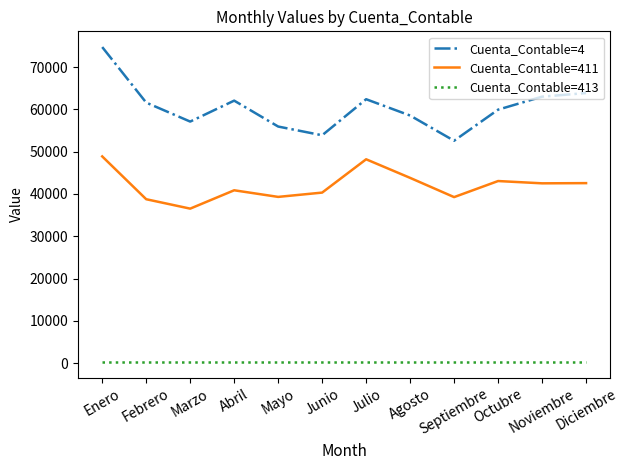

Which series has the largest total across all categories?

Cuenta_Contable=4